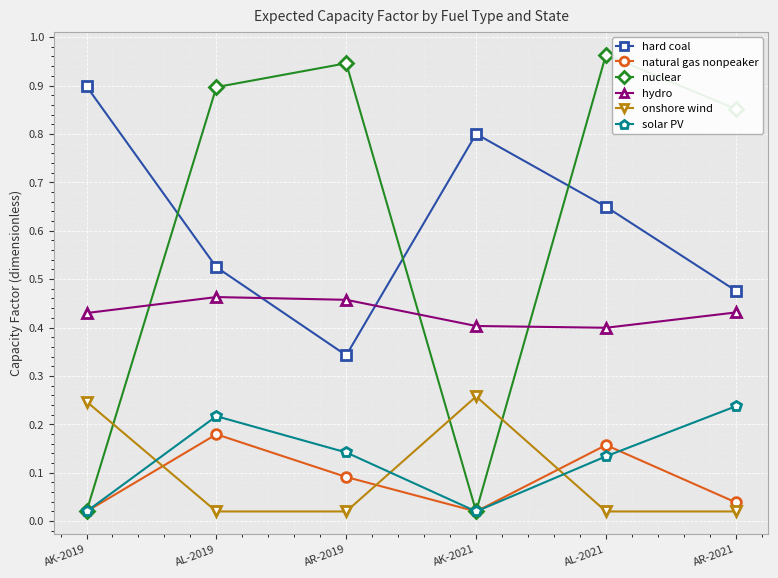

How many data points does each series have?

6